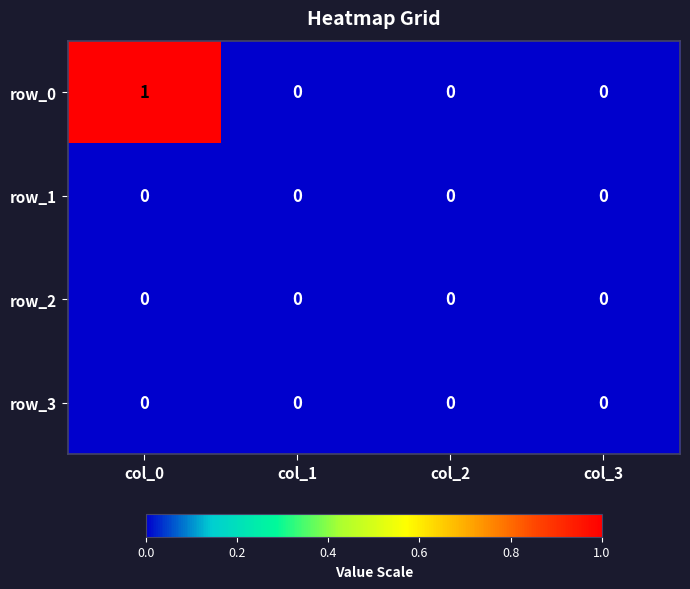

What is the sum of the row_0 values at col_0 and col_3?

1